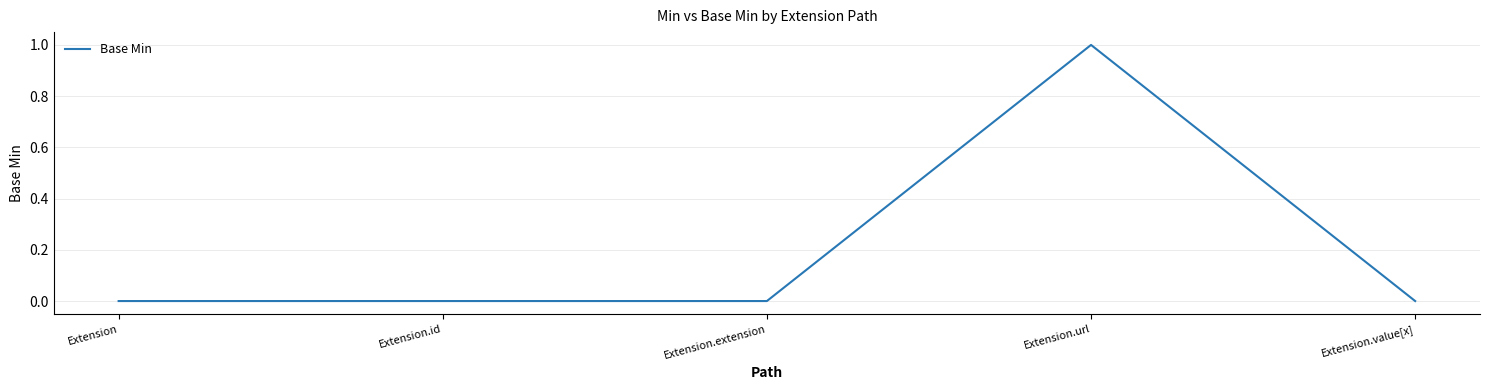

What position from the left is Extension.url?

4